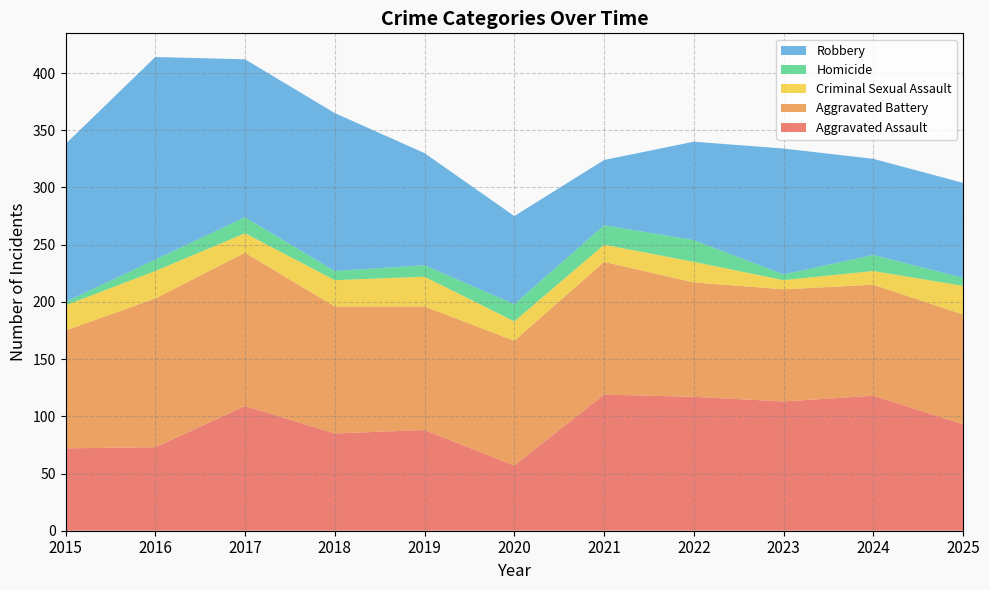

Reading left to right, list all the values displayed in this chart.

Aggravated Assault: 2015=72	2016=73	2017=109	2018=85	2019=88	2020=57	2021=119	2022=117	2023=113	2024=118	2025=93
Aggravated Battery: 2015=103	2016=130	2017=134	2018=111	2019=108	2020=109	2021=116	2022=100	2023=98	2024=97	2025=96
Criminal Sexual Assault: 2015=22	2016=24	2017=17	2018=23	2019=26	2020=17	2021=15	2022=18	2023=8	2024=12	2025=25
Homicide: 2015=3	2016=10	2017=14	2018=8	2019=10	2020=15	2021=17	2022=19	2023=5	2024=14	2025=7
Robbery: 2015=138	2016=177	2017=138	2018=138	2019=98	2020=77	2021=57	2022=86	2023=110	2024=84	2025=83